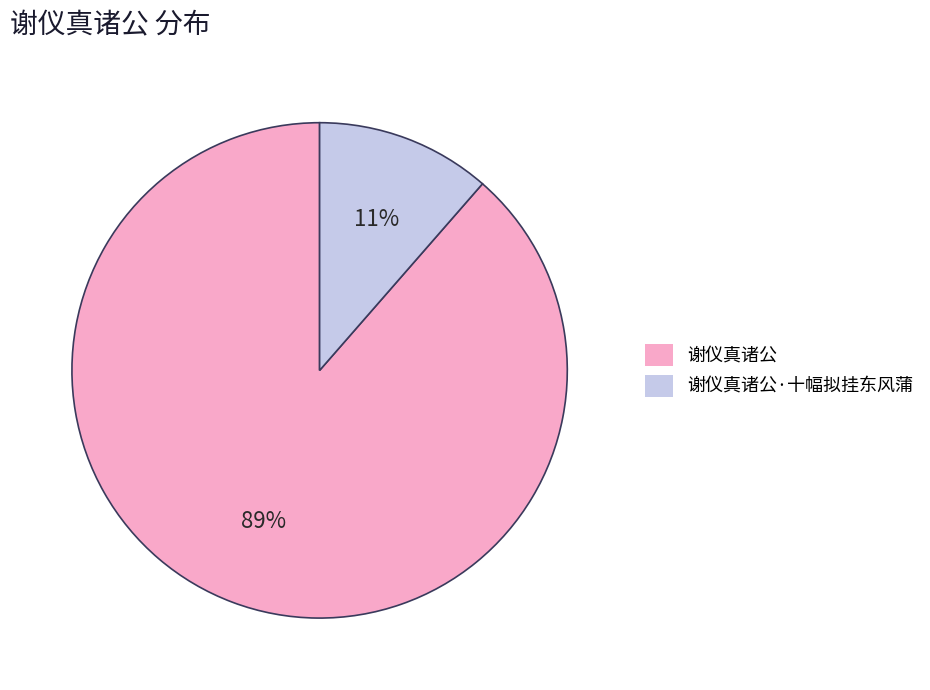

To the nearest percent, what is the combined percentage of 谢仪真诸公 and 谢仪真诸公·十幅拟挂东风蒲?

100%